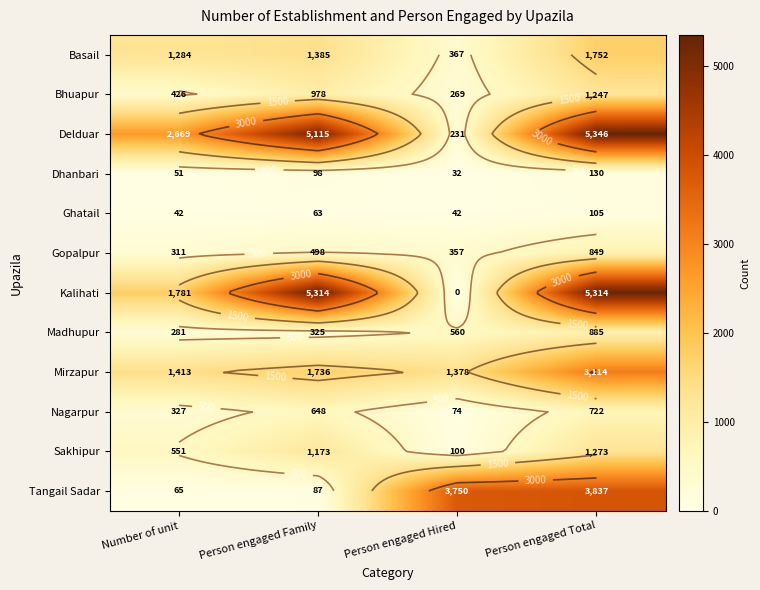

Count the number of data series in this chart.

12